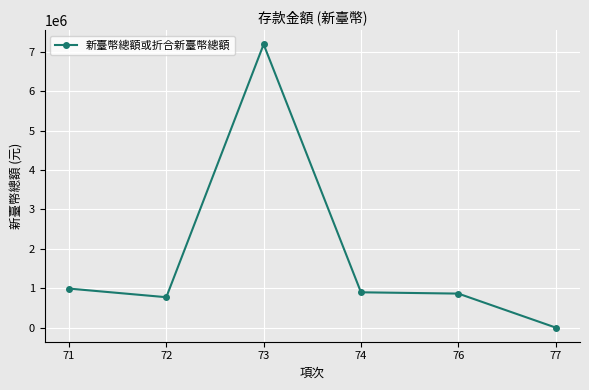

What is the greatest value displayed?

7188835